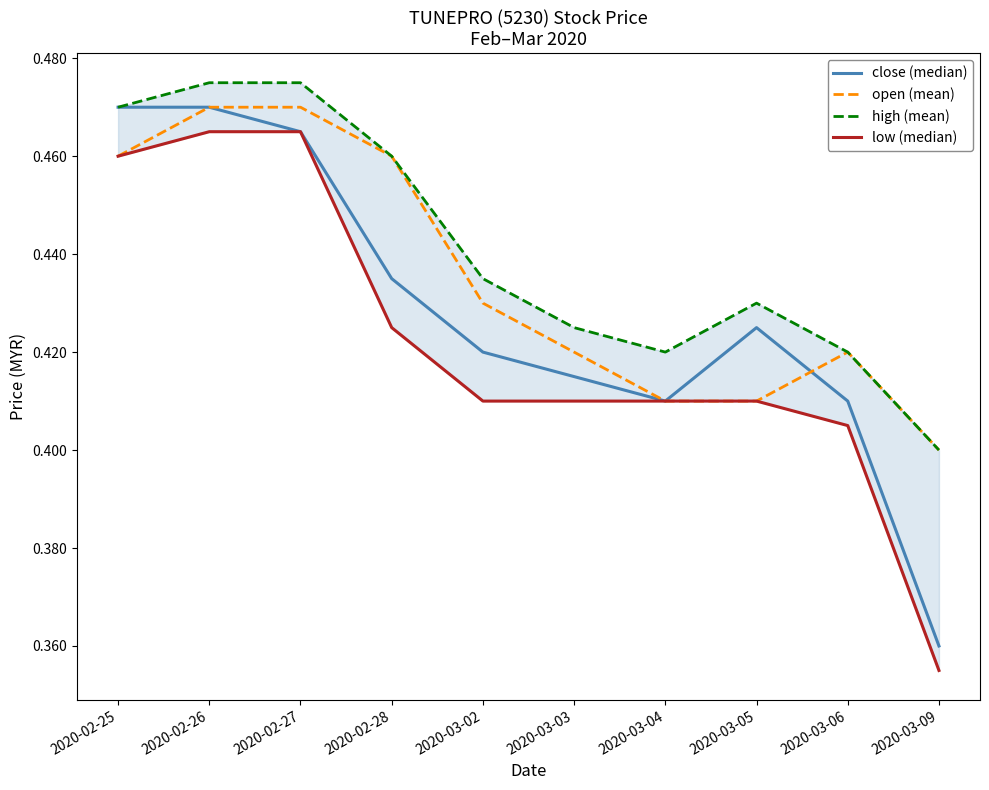

What is the greatest value displayed?

0.5